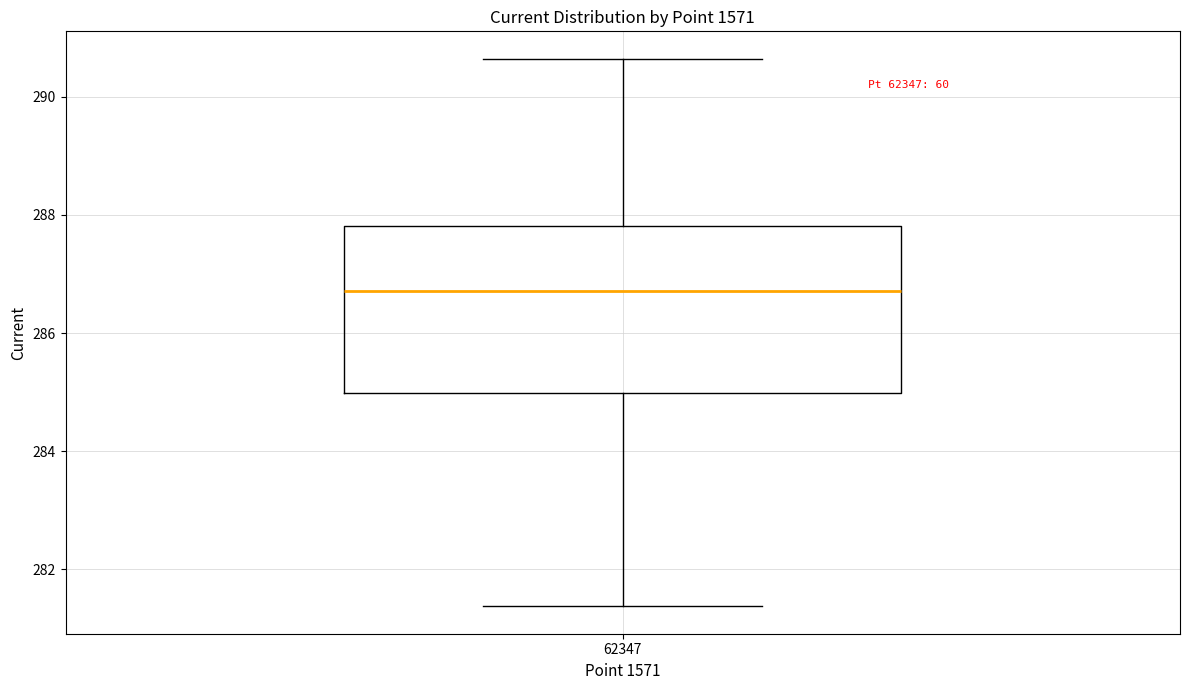

Transcribe this box plot: give where the median line is, the range the box spans, and where the two whiskers end, as read against the y-axis. The values are not printed on the chart, so give them approximately, as read against the axis.

median 286.8, box 285.0 to 287.8, whiskers 281.4 to 290.6